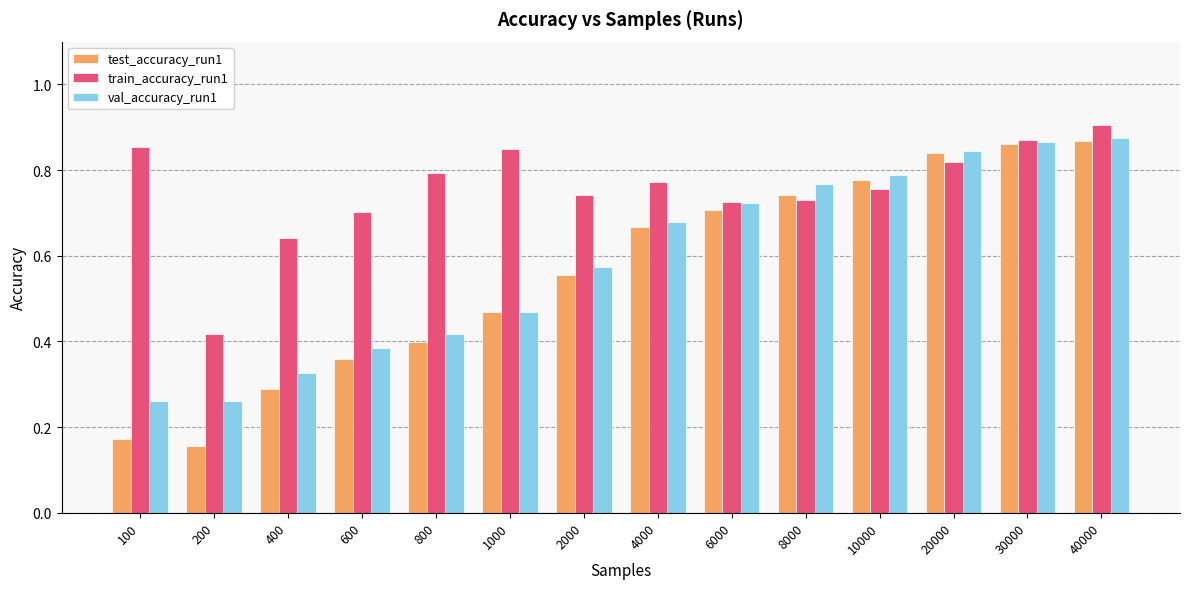

How many series are shown in this chart?

3